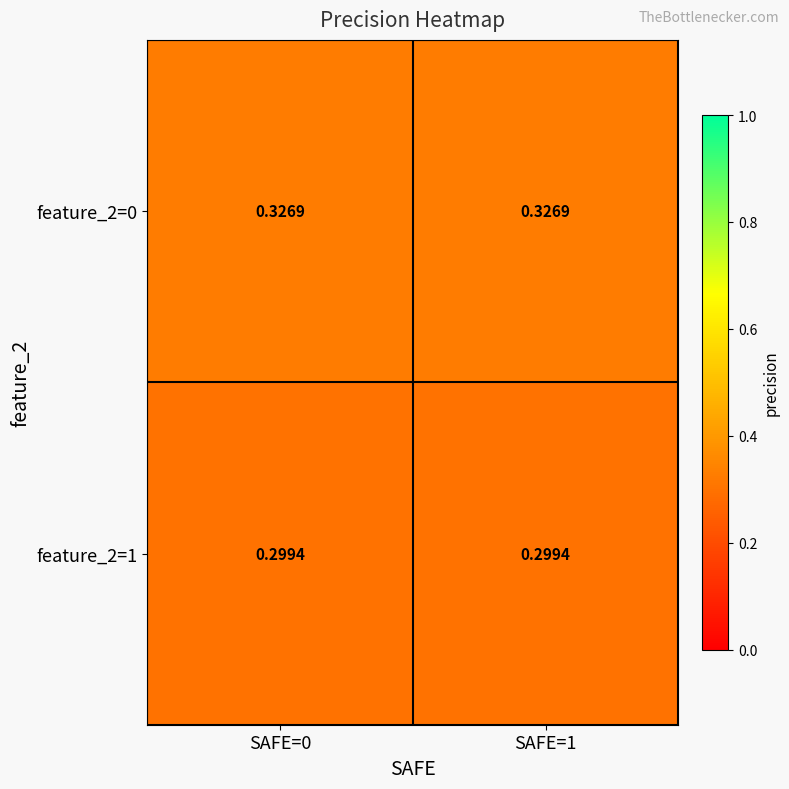

Is the value of feature_2=1 at SAFE=1 greater than the value of feature_2=0 at SAFE=1?

No